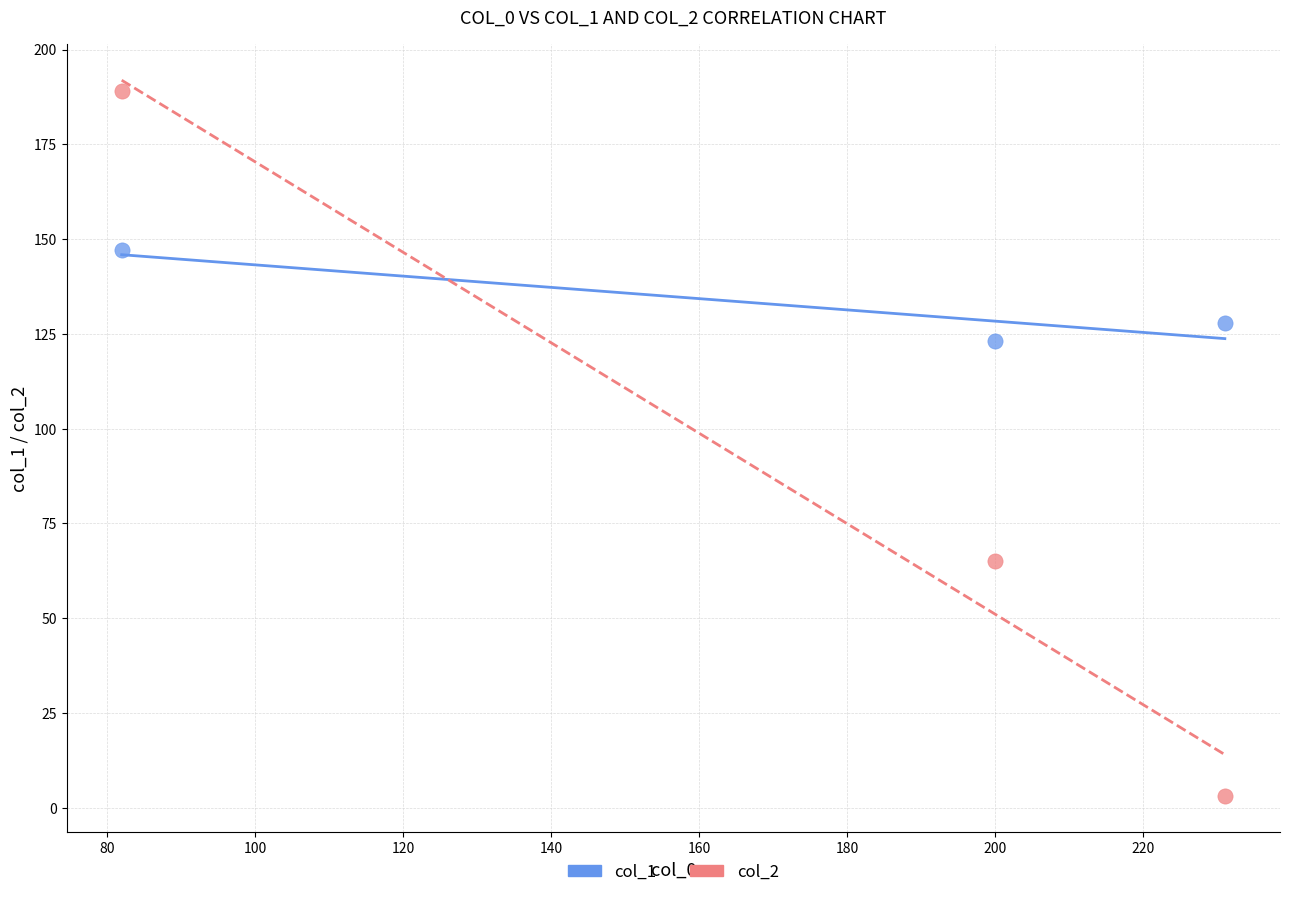

Which series has the widest spread of Y values?

col_2